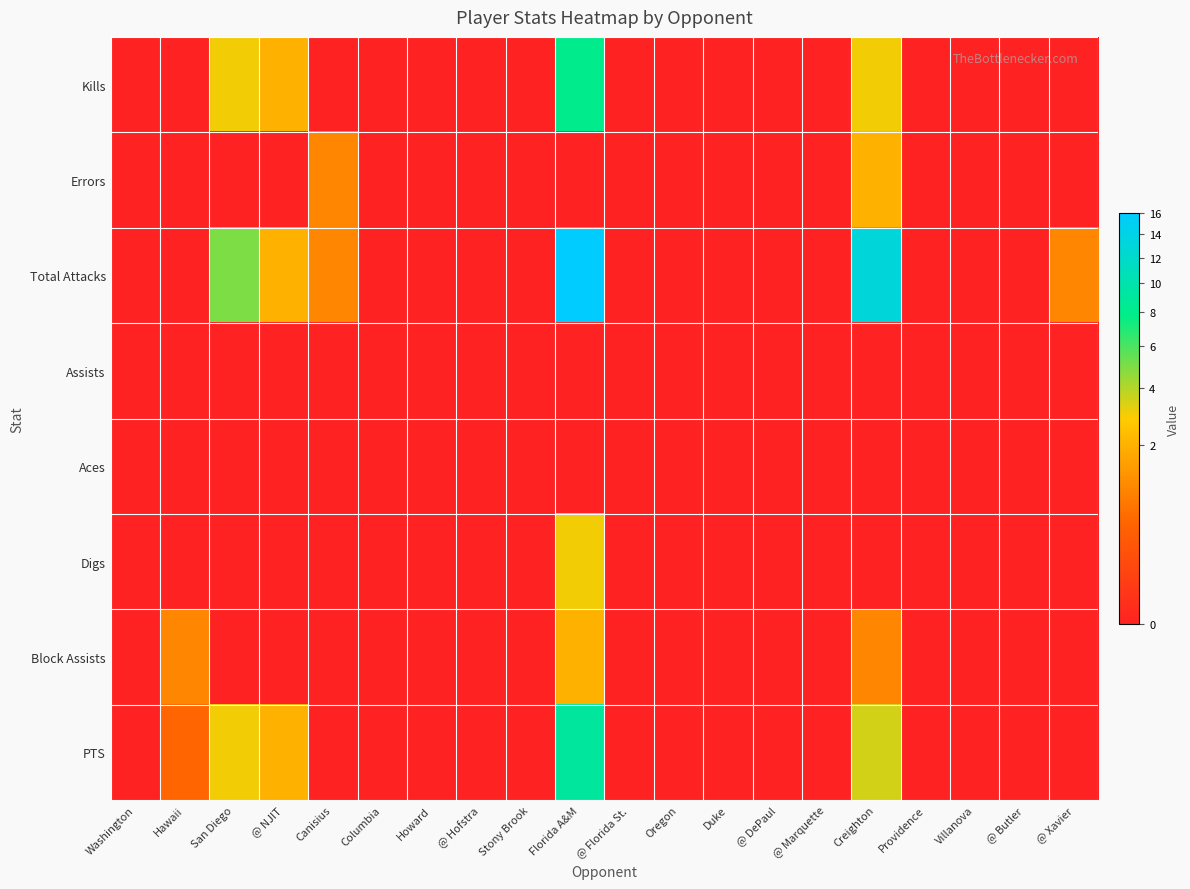

Which series has the widest spread of values?

Total Attacks